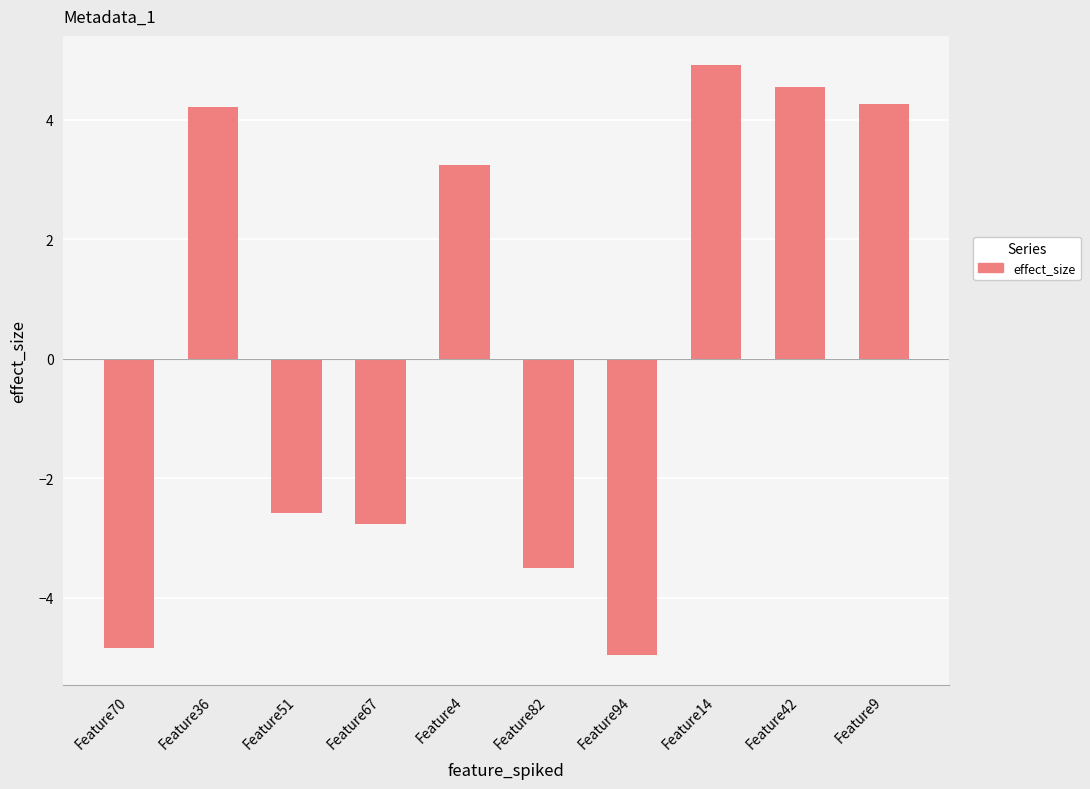

The chart shows a value of -2.0 at Feature70. True or false?

False